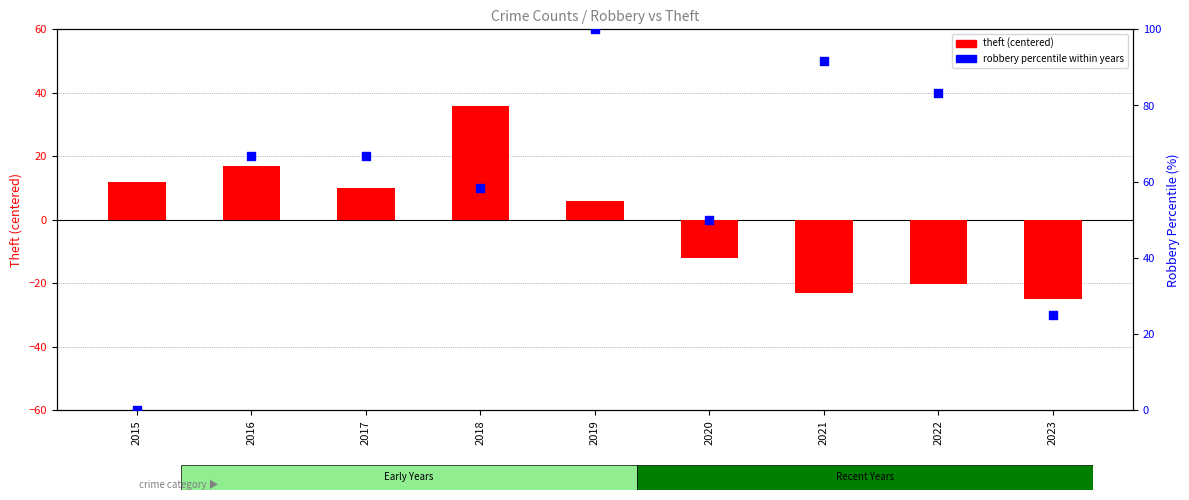

What are all the series names shown in the legend?

theft (centered), robbery percentile